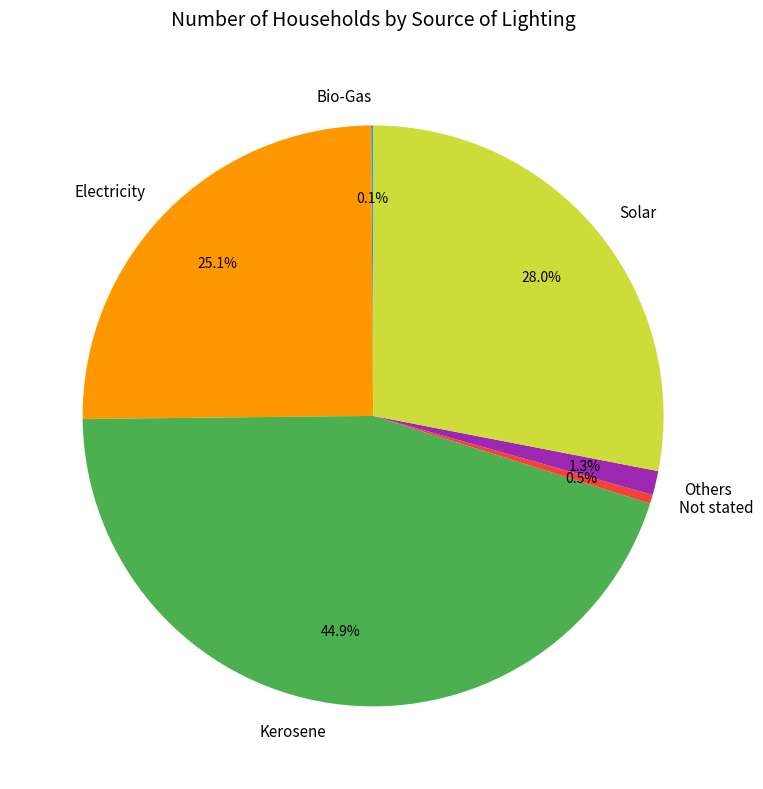

Combined, do Electricity and Solar account for over 50%?

Yes